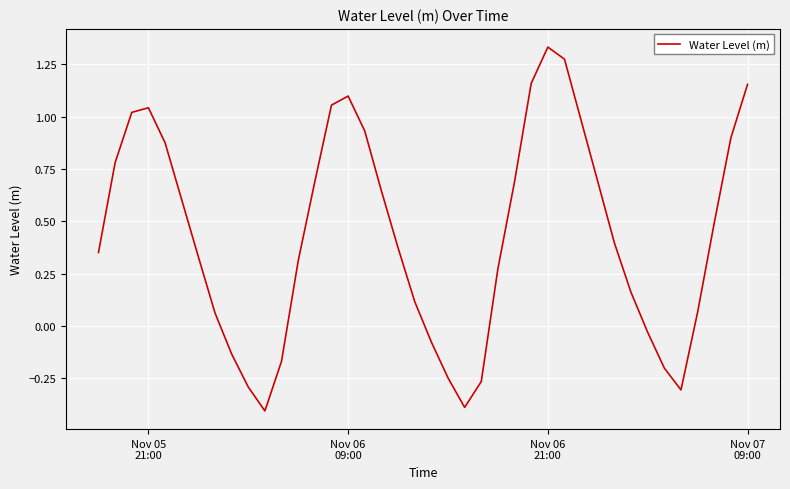

What is the smallest value displayed?

-0.4